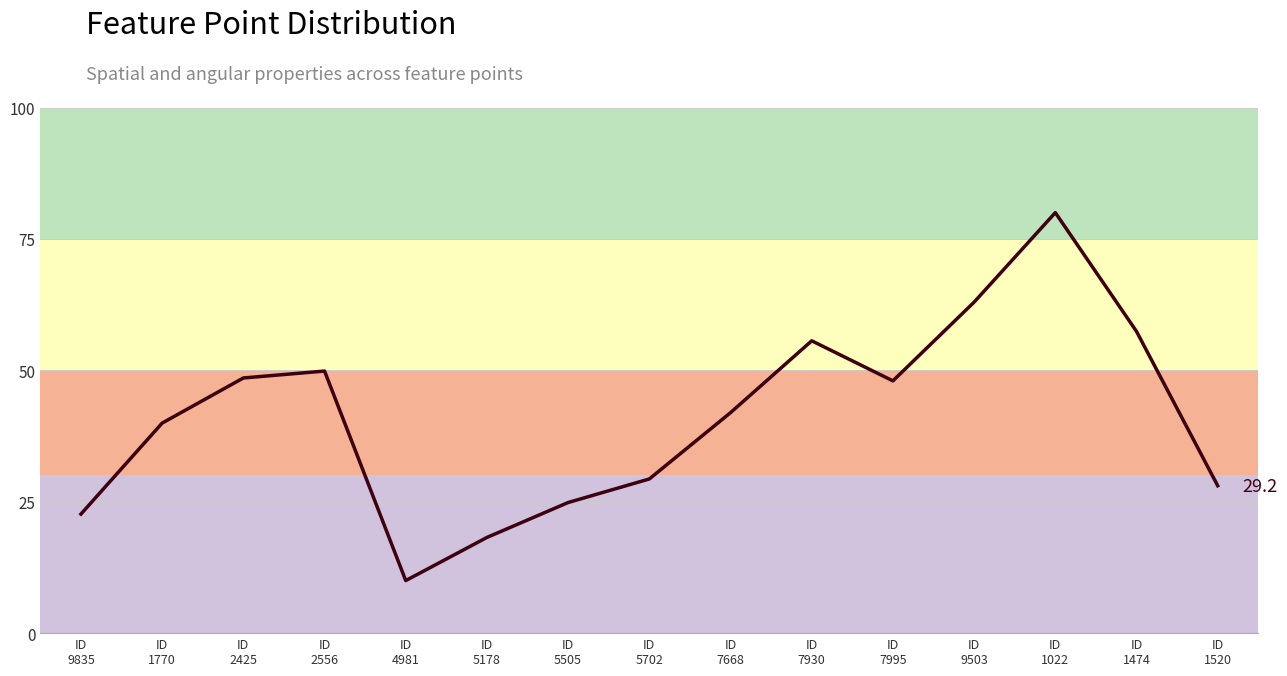

Read the value at ID
4981.

10.0